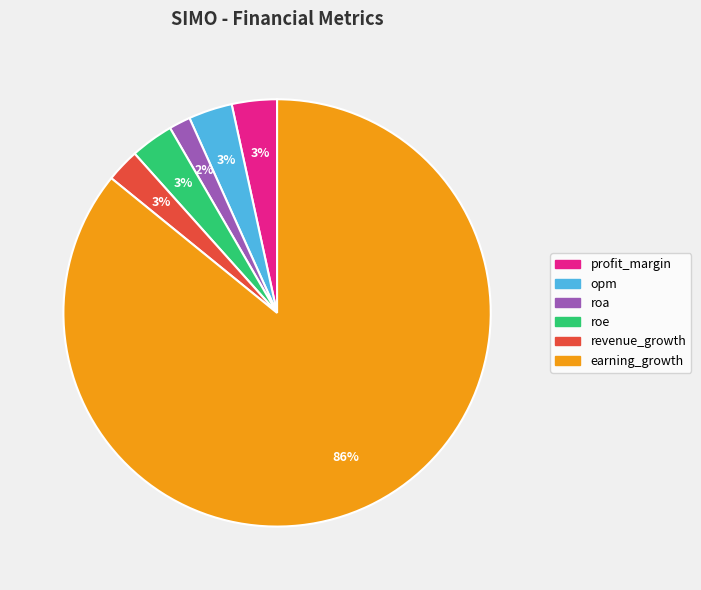

To the nearest percent, what is the average slice percentage?

17%